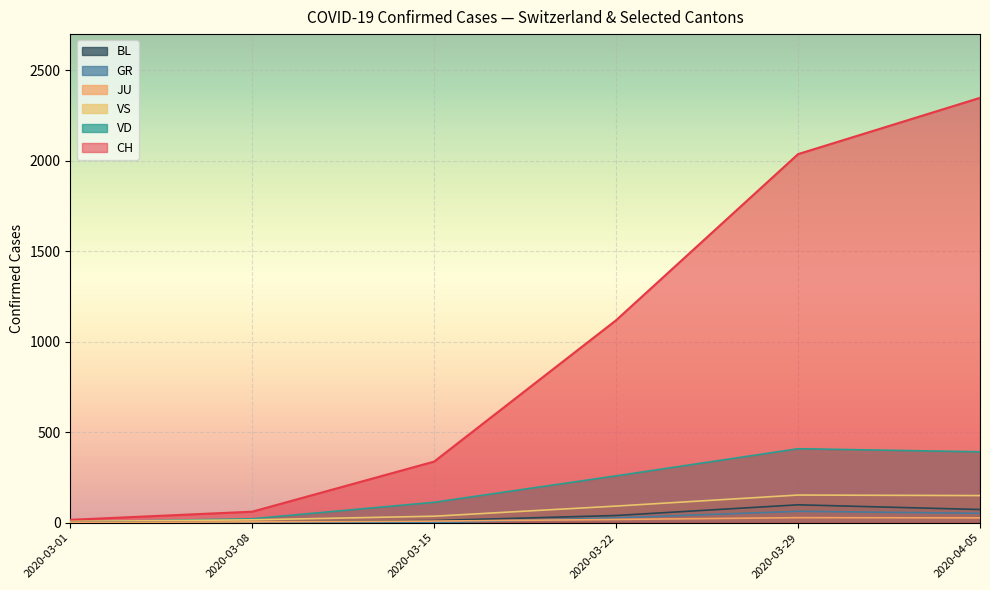

The value of VD at 2020-03-29 is 409. True or false?

True